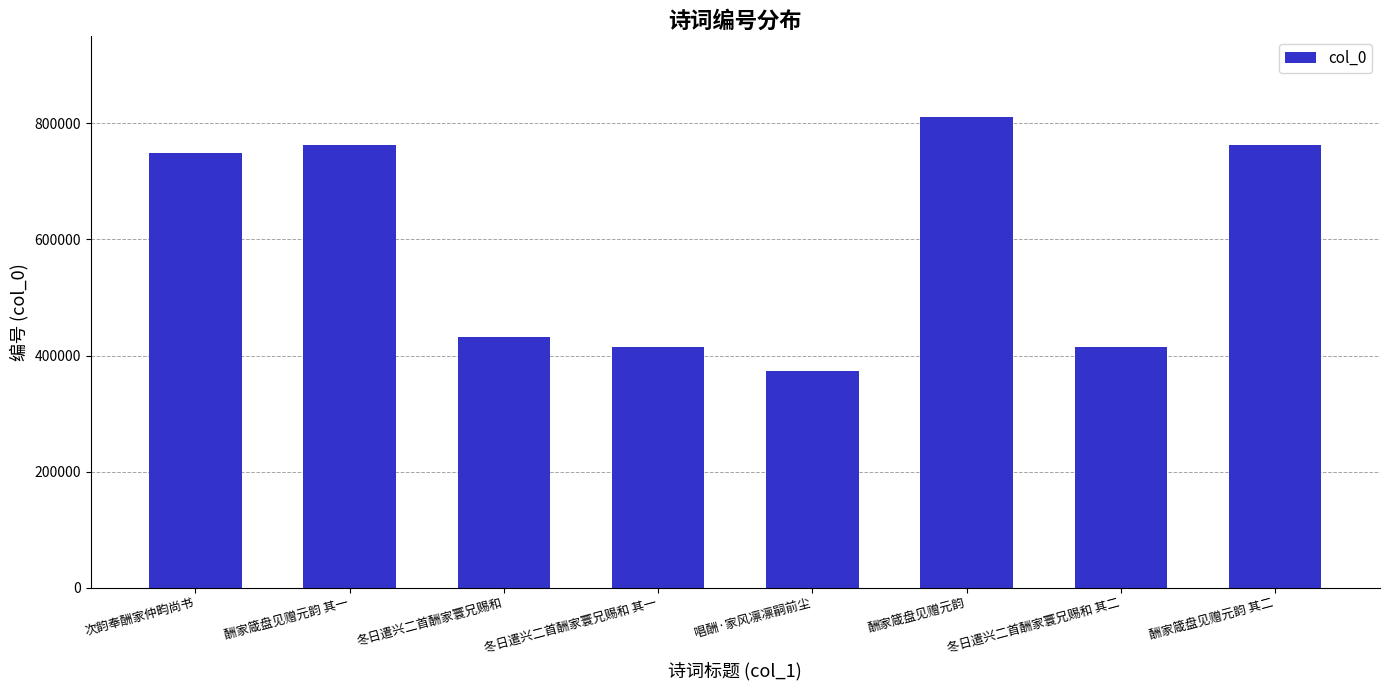

The value at 冬日遣兴二首酬家寰兄赐和 is 431754. True or false?

True